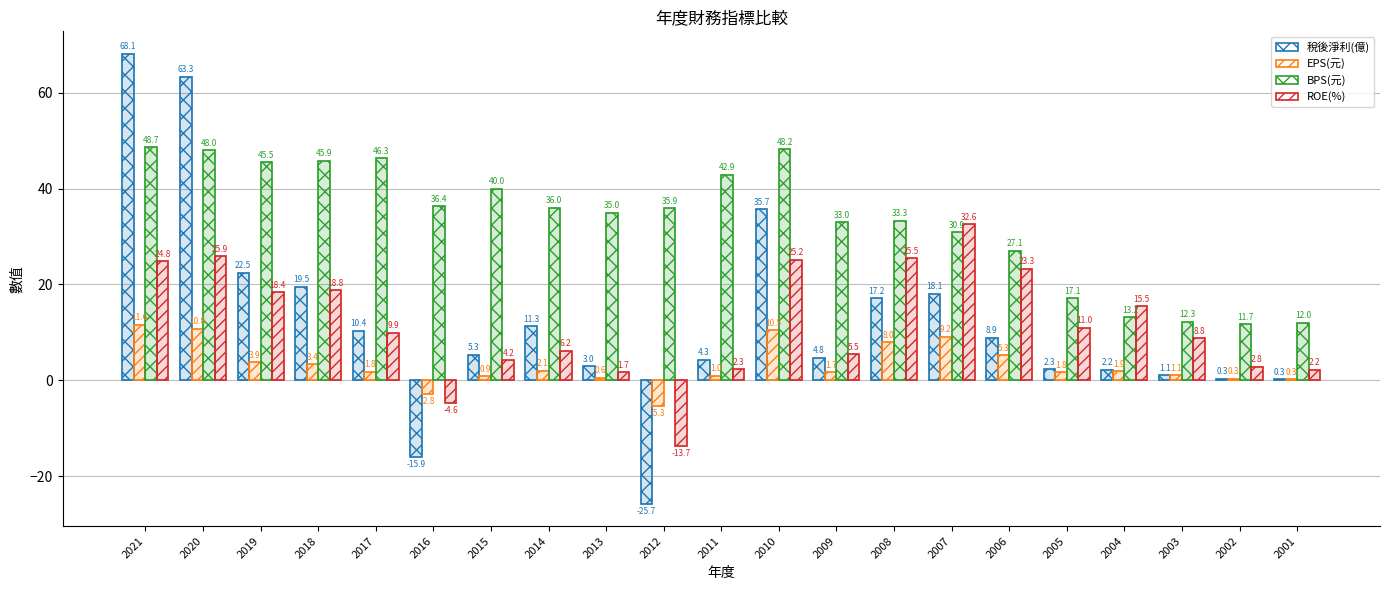

What are all the series names shown in the legend?

稅後淨利(億), EPS(元), BPS(元), ROE(%)